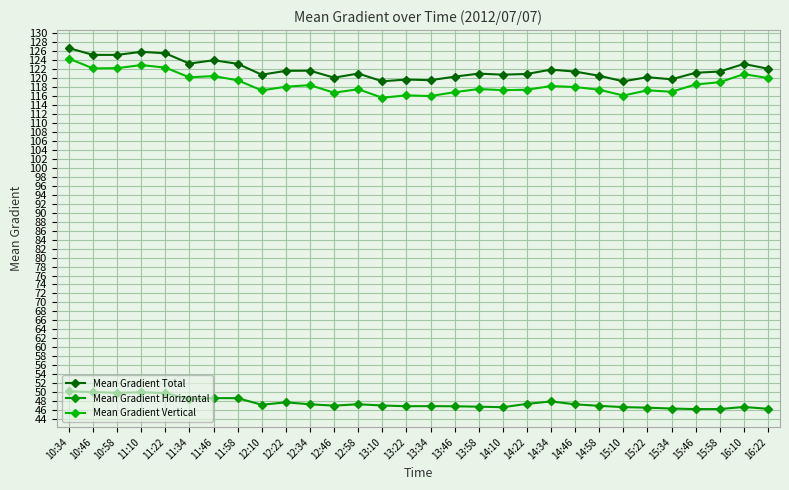

What are all the series names shown in the legend?

Mean Gradient Total, Mean Gradient Horizontal, Mean Gradient Vertical